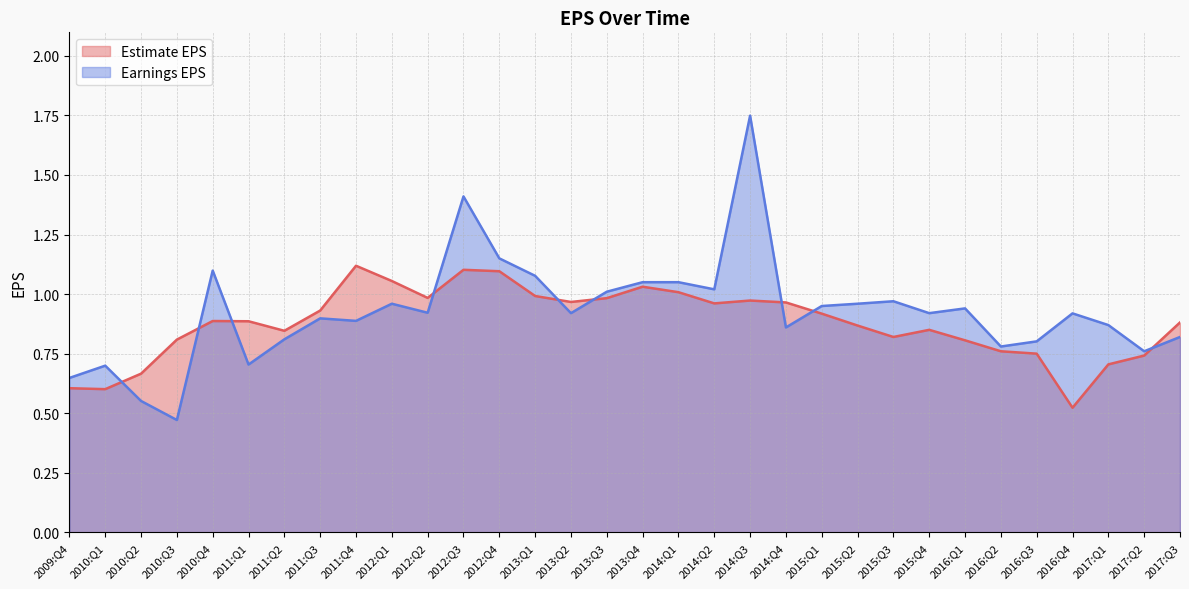

Where is Earnings EPS nearest to the value 1?

2013:Q3